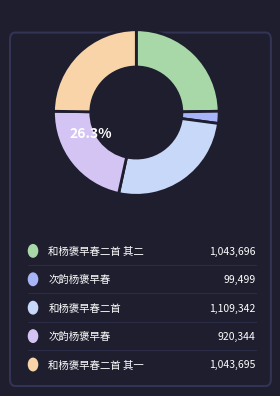

What is the change in value from 和杨褒早春二首 其二 to 次韵杨褒早春?

-123352